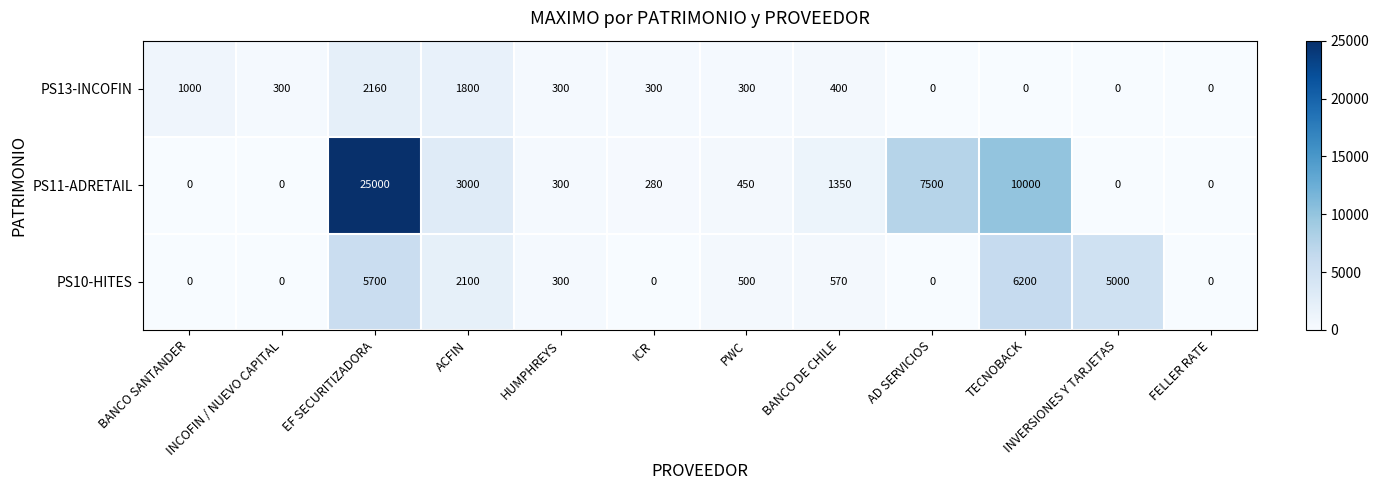

How many categories are shown in the chart?

12